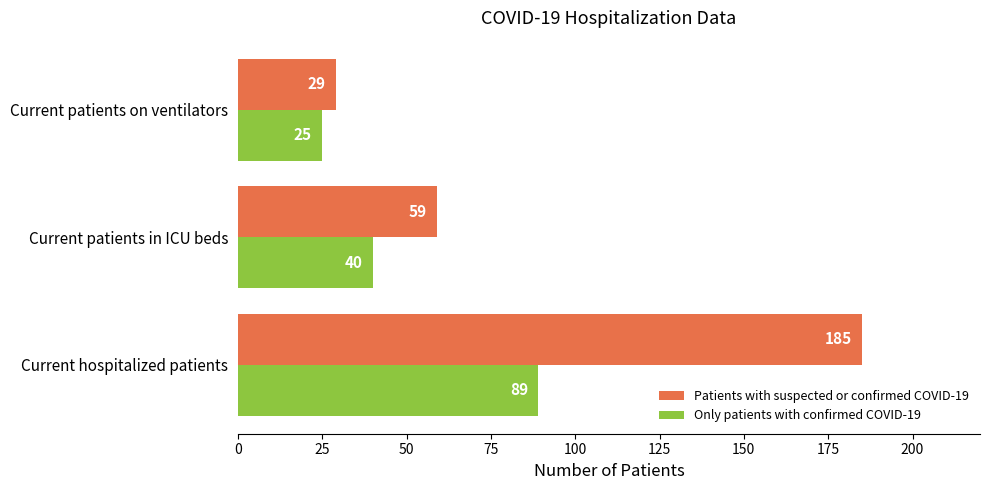

At which label does Only patients with confirmed COVID-19 reach its minimum?

Current patients on ventilators